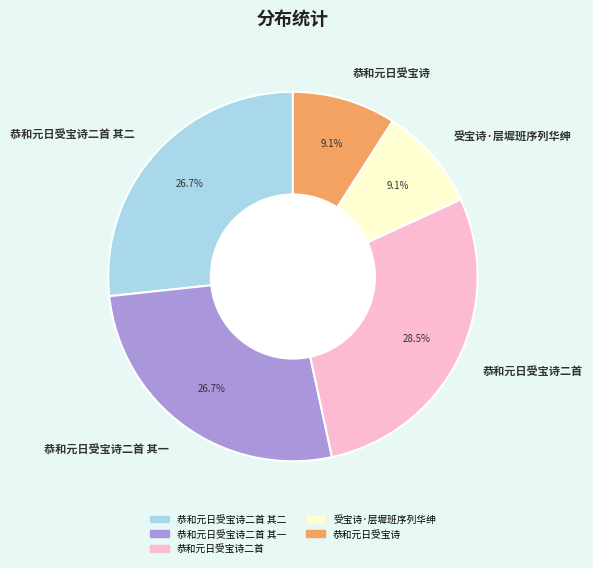

Does 恭和元日受宝诗二首 其二 represent more than half of the total?

No